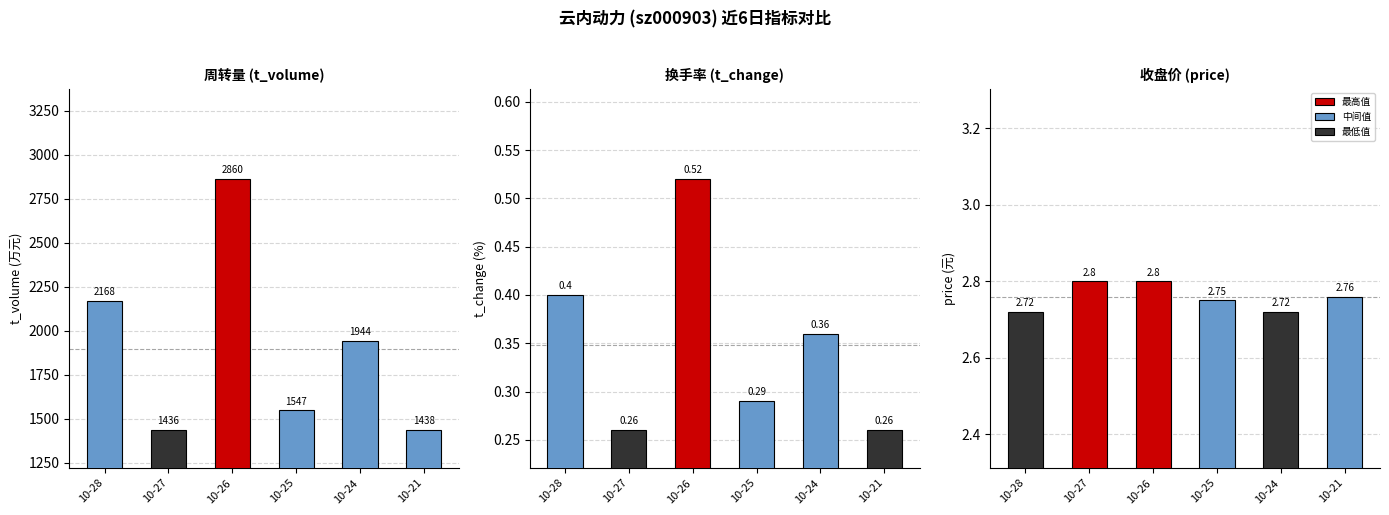

Which category has the highest value in the t_volume series?

10-26